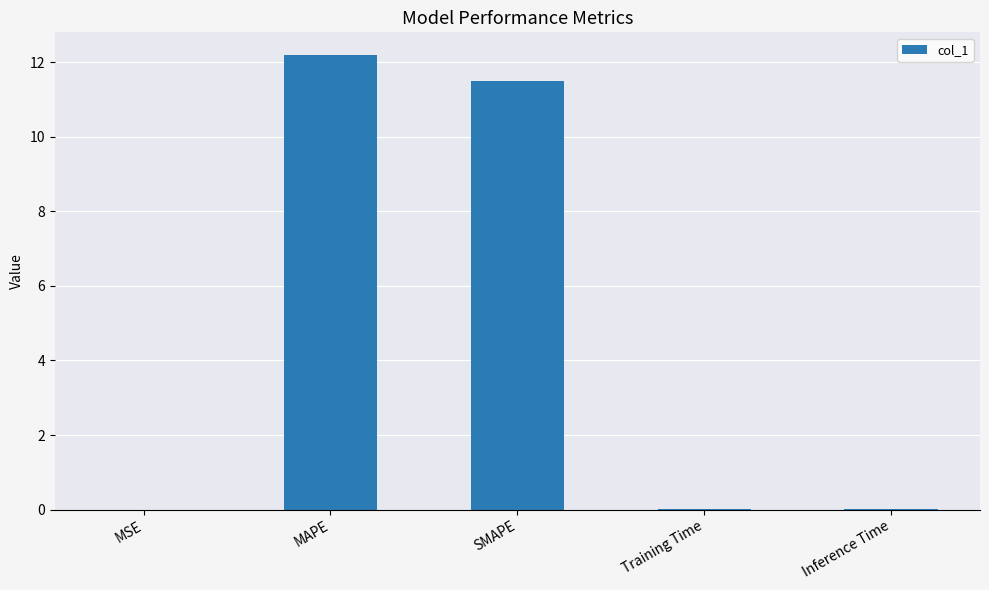

What is the maximum value shown in the chart?

12.2